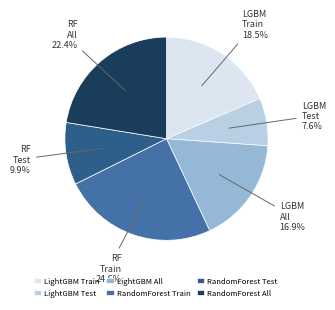

Is there a majority slice in this chart?

No